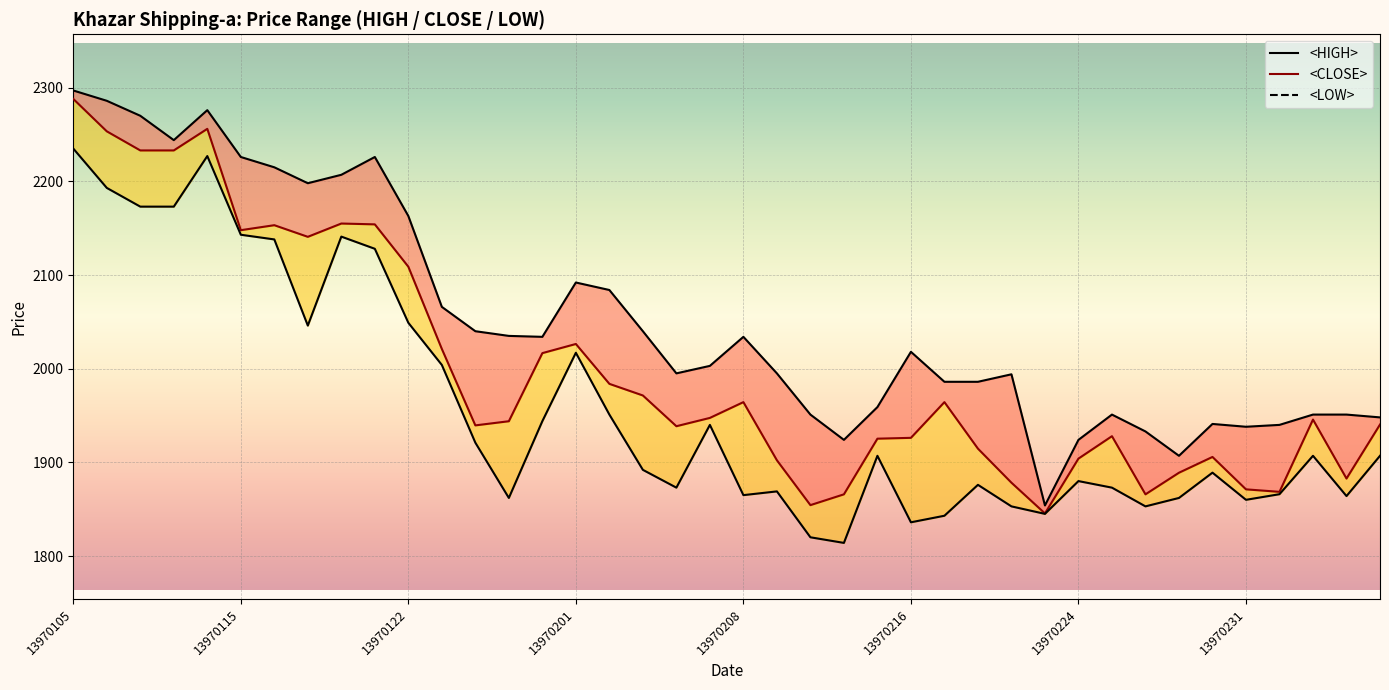

At which category is the sum across all series the highest?

13970105